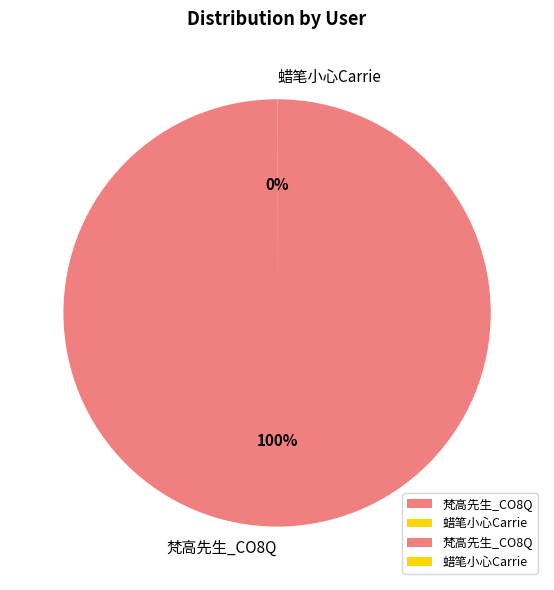

To the nearest percent, what is the average slice percentage?

50%